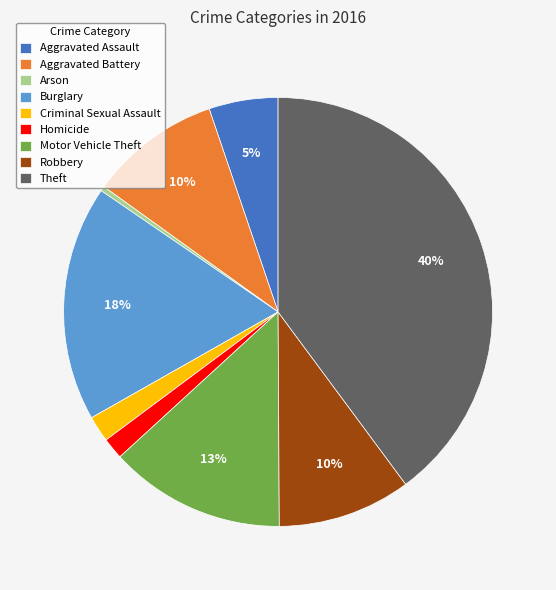

Do Robbery and Homicide together represent more than half of the pie?

No